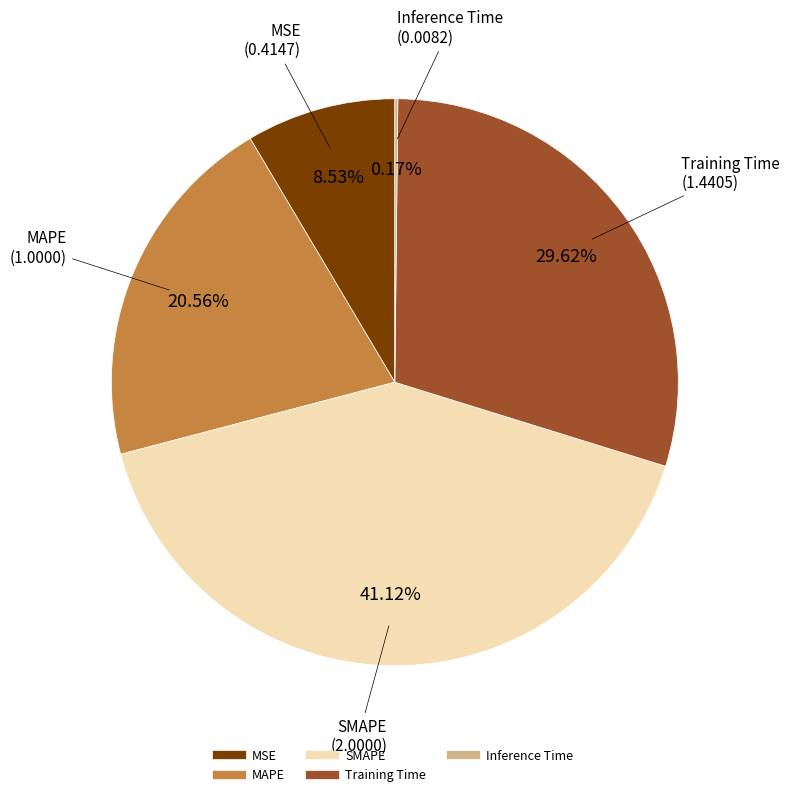

True or false: Training Time accounts for 30% of the total.

True